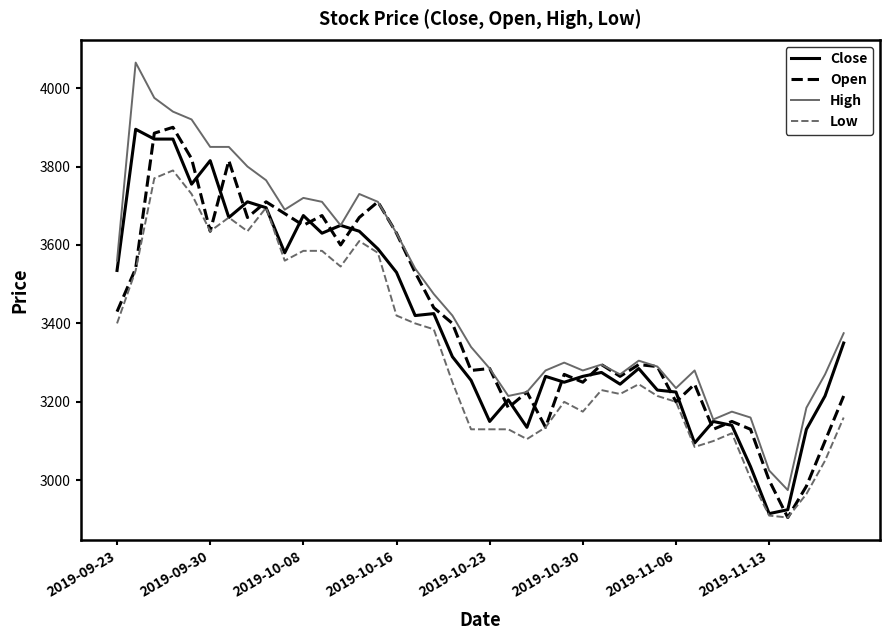

What is the maximum value shown in the chart?

4065